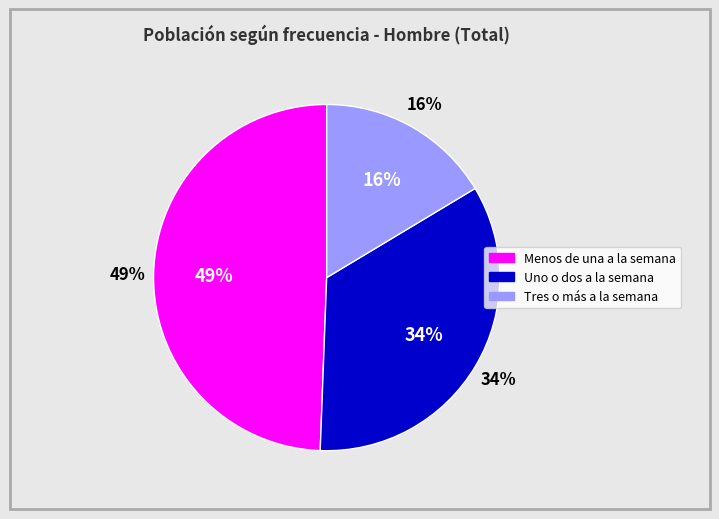

To the nearest percent, what is the difference between the largest and smallest slice percentages?

33%